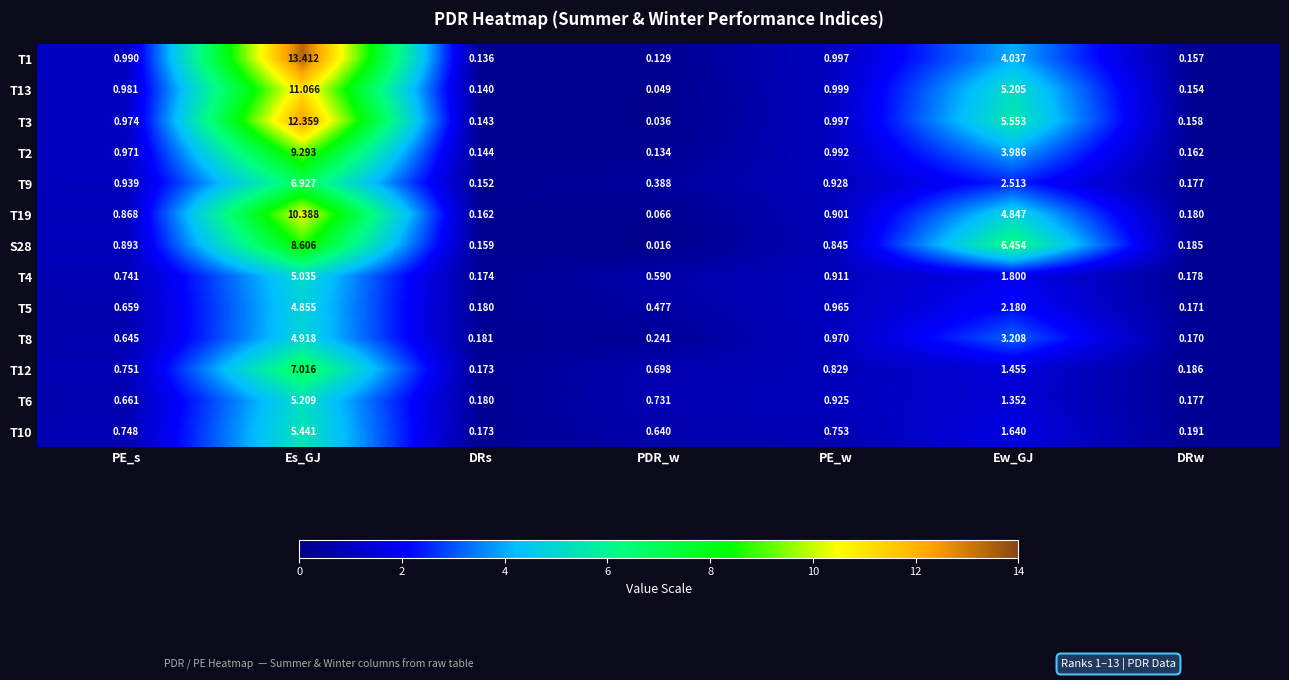

At how many categories does at least one series exceed 7?

1